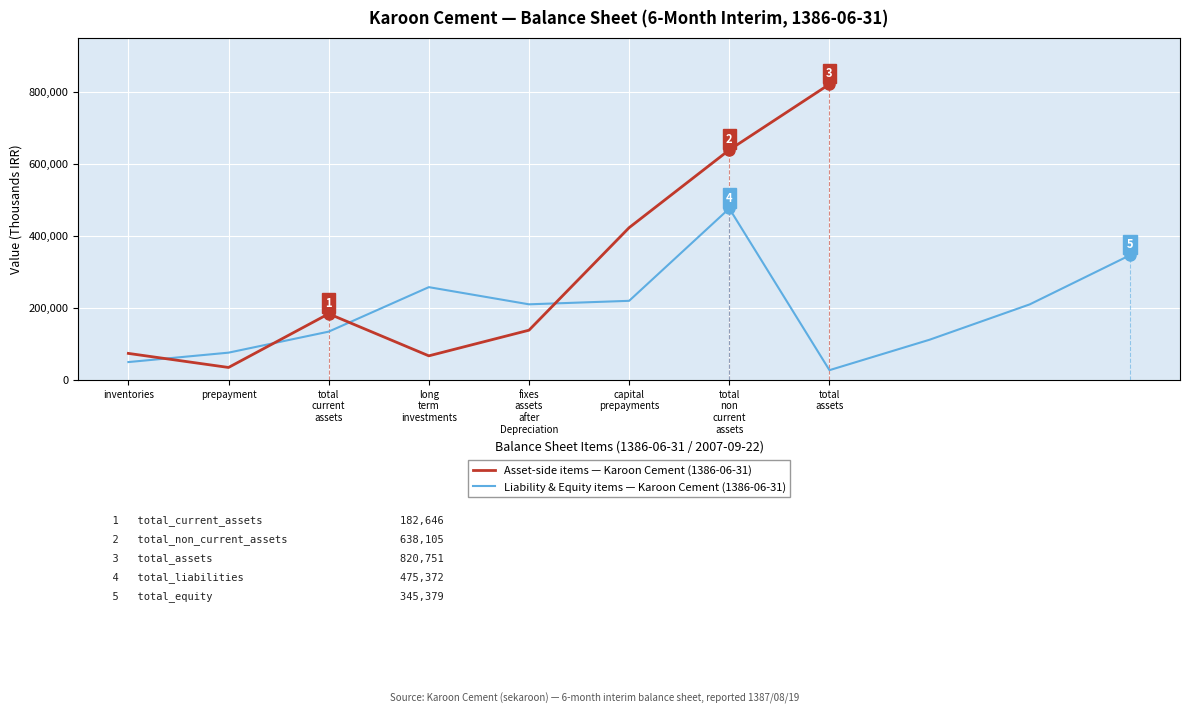

What is the highest value of the Asset-side items — Karoon Cement (1386-06-31) series?

820751